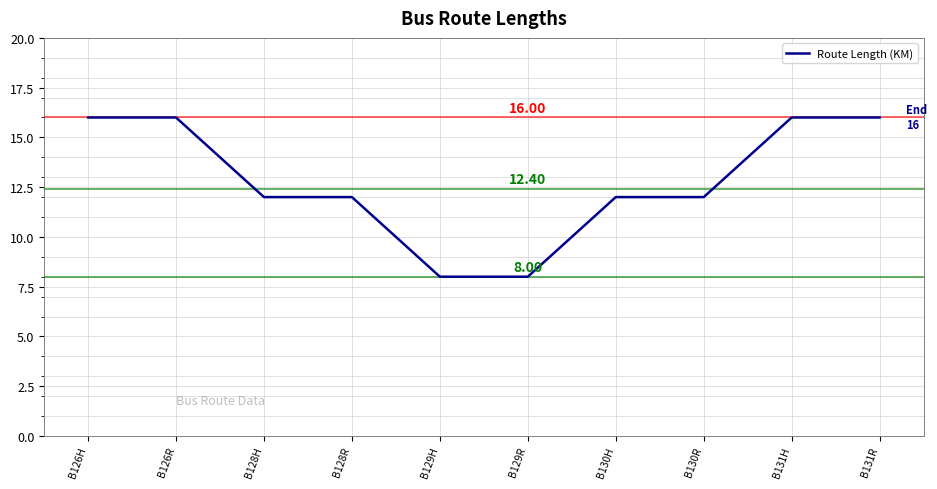

Reading left to right, extract all data points from this chart.

16	16	12	12	8	8	12	12	16	16